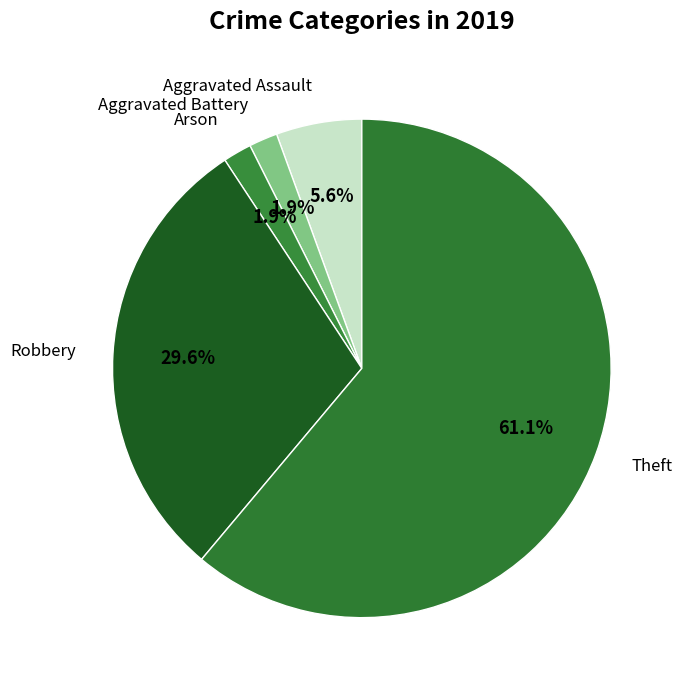

Is the sum of Robbery and Aggravated Battery greater than half?

No